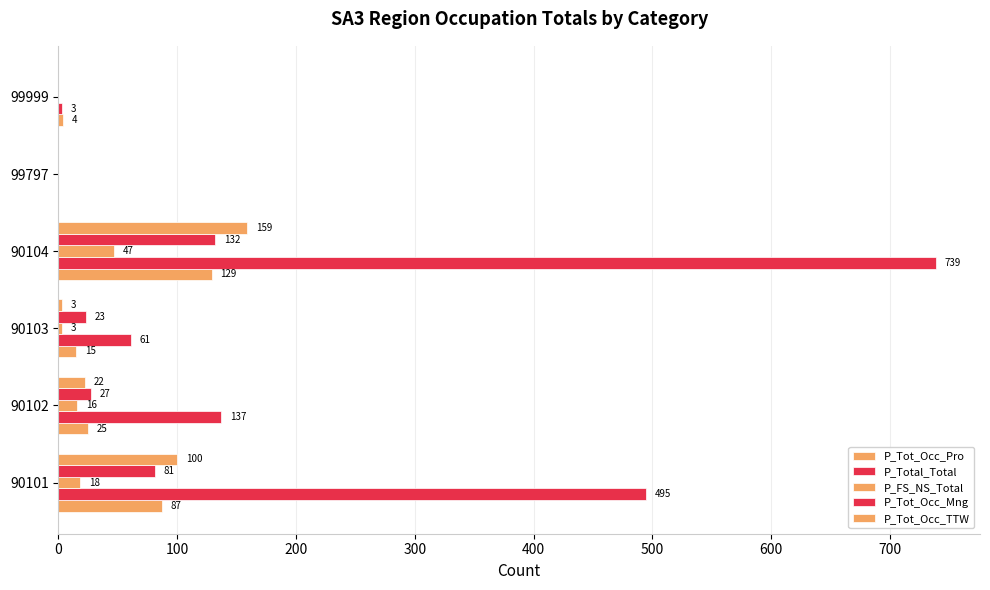

How many values in P_Total_Total are above zero?

5